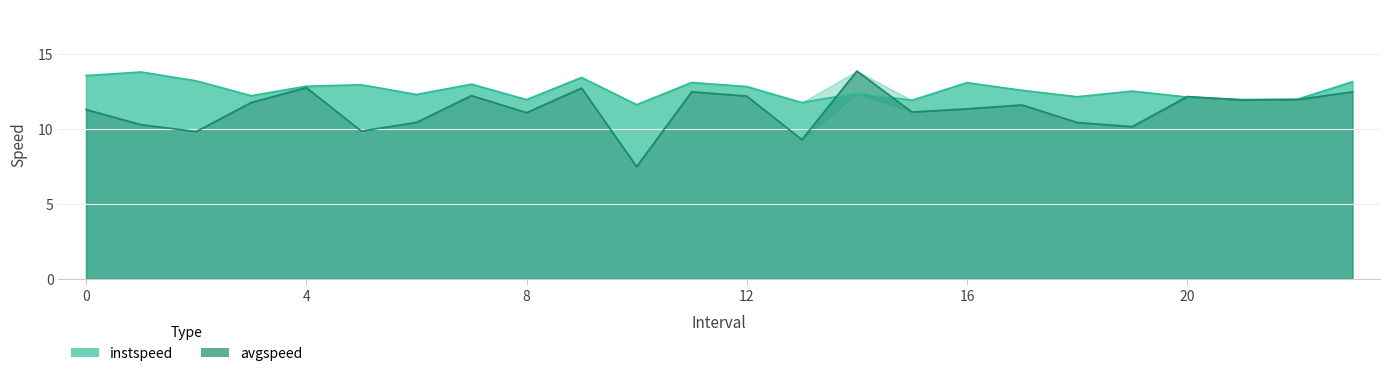

At which category does avgspeed reach its first local valley?

2